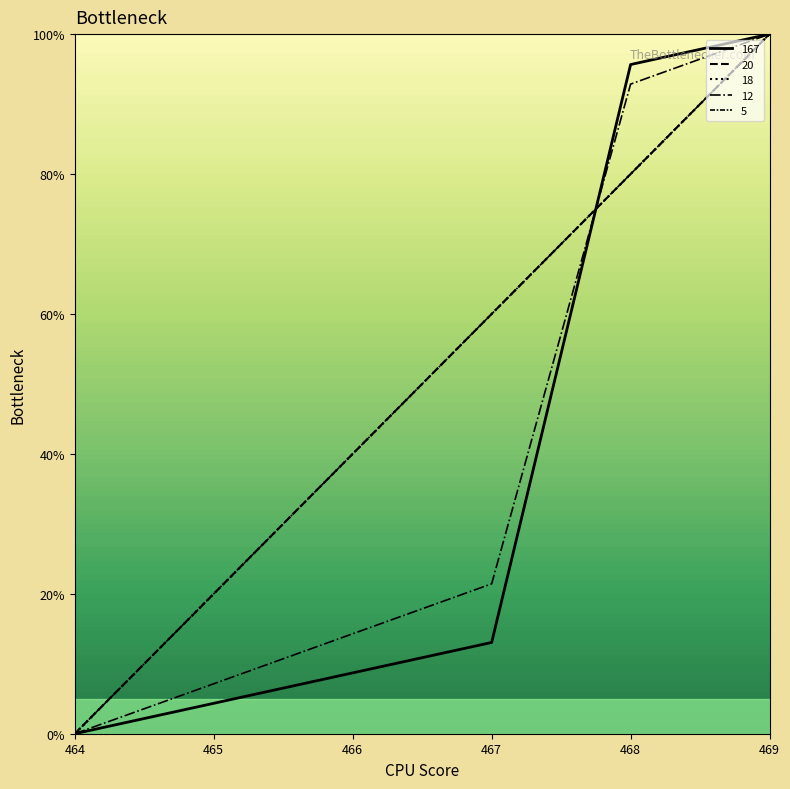

Reading left to right, transcribe all the data shown in this chart.

20: 464=0.0	465=20.0	466=40.0	467=60.0	468=80.0	469=100.0
5: 464=0.0	465=20.0	466=40.0	467=60.0	468=80.0	469=100.0
167: 464=0.0	465=4.3	466=8.7	467=13.0	468=95.7	469=100.0
18: 464=0.0	465=20.0	466=40.0	467=60.0	468=80.0	469=100.0
12: 464=0.0	465=7.1	466=14.3	467=21.4	468=92.9	469=100.0